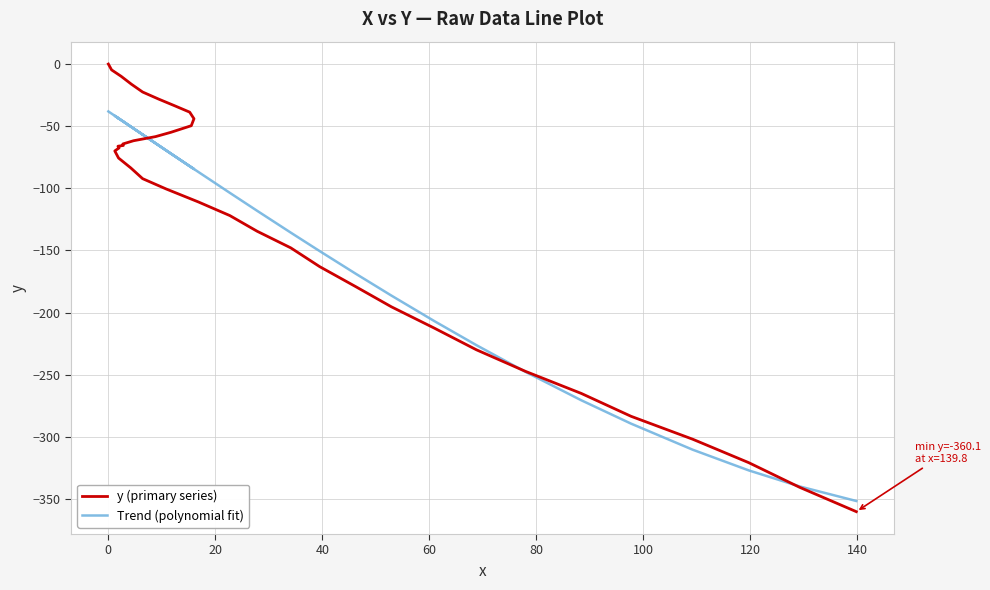

How many categories are shown in the chart?

40